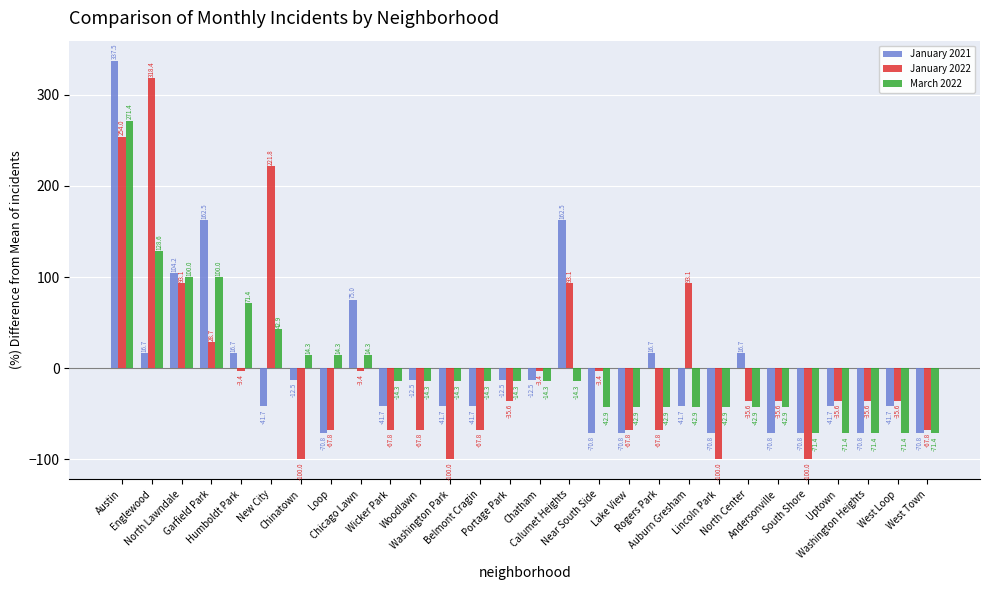

Which series has the largest range (max minus min)?

January 2022